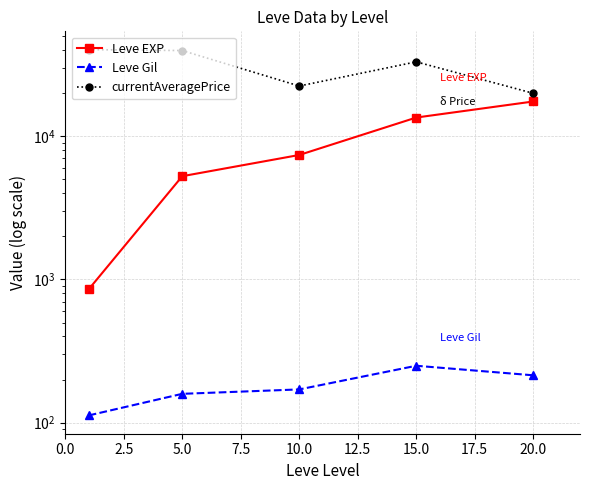

Reading right to left, transcribe all the data shown in this chart.

Leve EXP: 17486.7	13510.0	7400.0	5261.7	853.3
Leve Gil: 214.2	249.7	170.7	159.0	112.3
currentAveragePrice: 19956.4	33085.2	22428.1	39664.2	40265.1